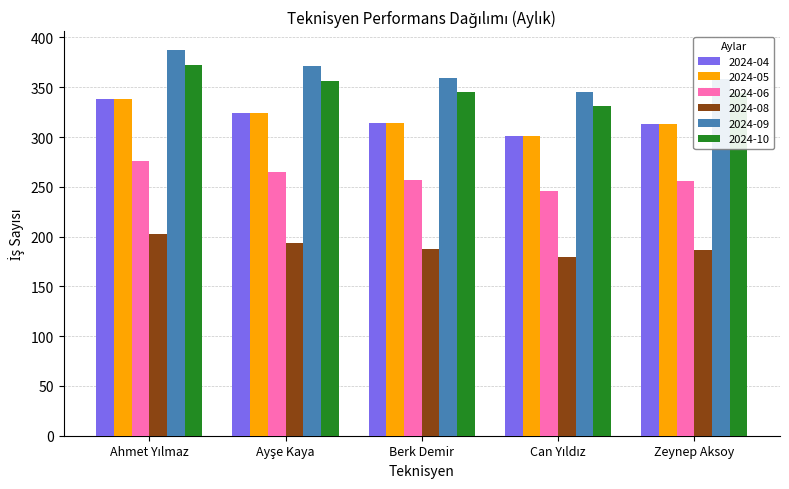

What is the difference between the second highest and second lowest values in the 2024-10 series?

12